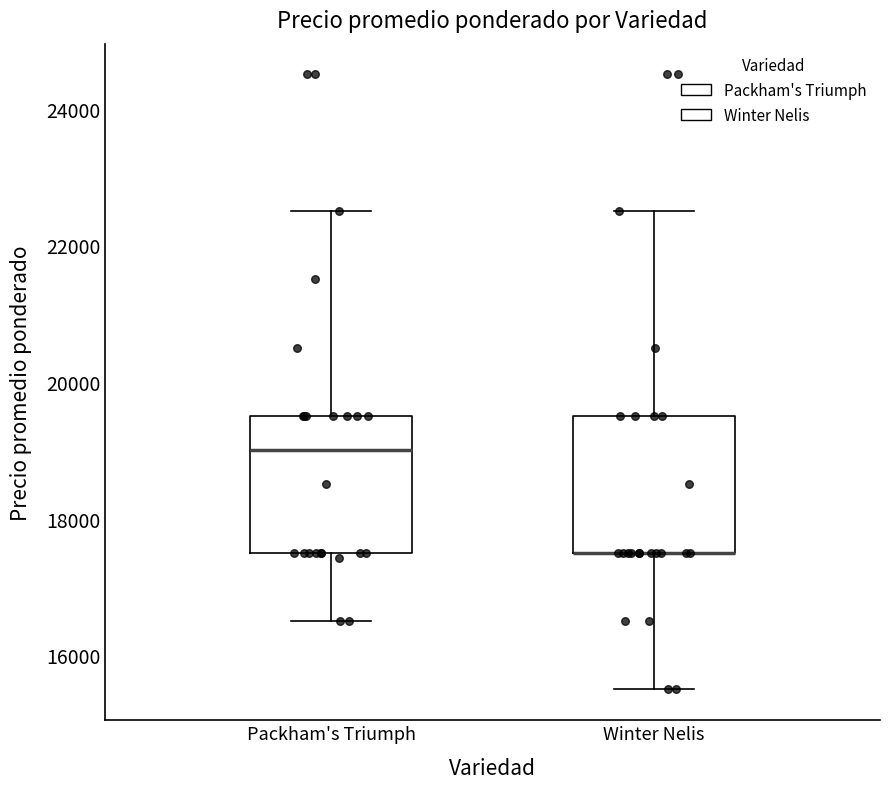

Reading left to right, read every box against the y-axis: the position of its median line, the range the box covers, and the ends of its whiskers. The values are not printed on the chart, so give them approximately, as read against the axis.

Packham's Triumph: median 19000, box 17600 to 19600, whiskers 16600 to 22600
Winter Nelis: median 17600 (drawn on the box's lower edge), box 17600 to 19600, whiskers 15600 to 22600